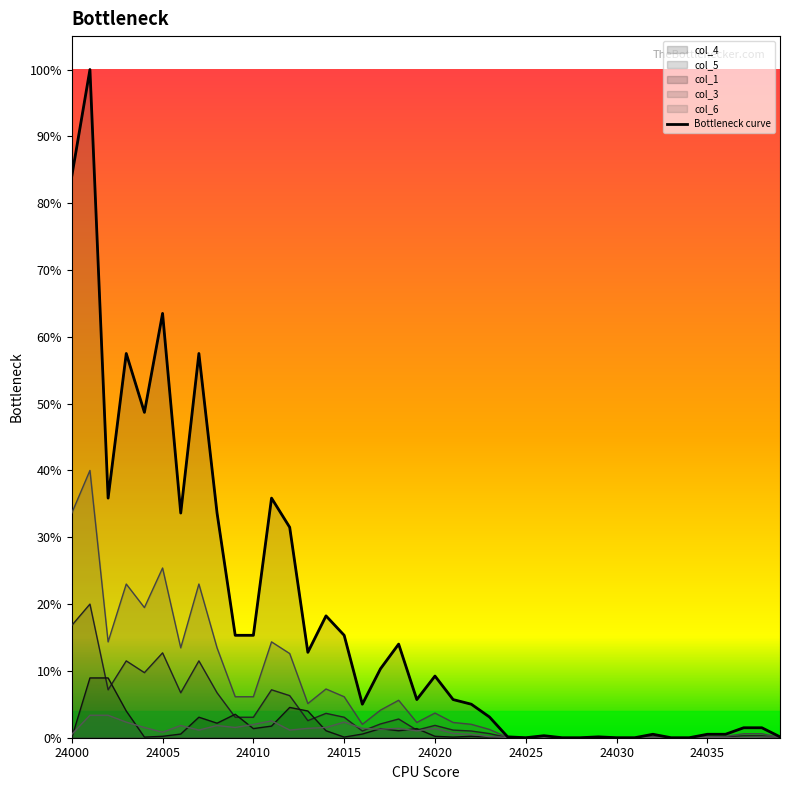

In col_4, how many points are lower than both neighbors (excluding endpoints)?

7